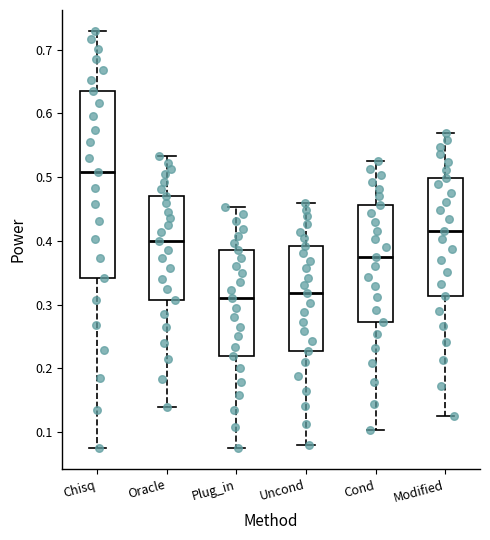

Reading left to right, read every box against the y-axis: the position of its median line, the range the box covers, and the ends of its whiskers. The values are not printed on the chart, so give them approximately, as read against the axis.

Chisq: median 0.51, box 0.34 to 0.64, whiskers 0.07 to 0.73
Oracle: median 0.40, box 0.31 to 0.47, whiskers 0.14 to 0.53
Plug_in: median 0.31, box 0.22 to 0.39, whiskers 0.07 to 0.45
Uncond: median 0.32, box 0.23 to 0.39, whiskers 0.08 to 0.46
Cond: median 0.37, box 0.27 to 0.46, whiskers 0.10 to 0.53
Modified: median 0.42, box 0.31 to 0.50, whiskers 0.13 to 0.57